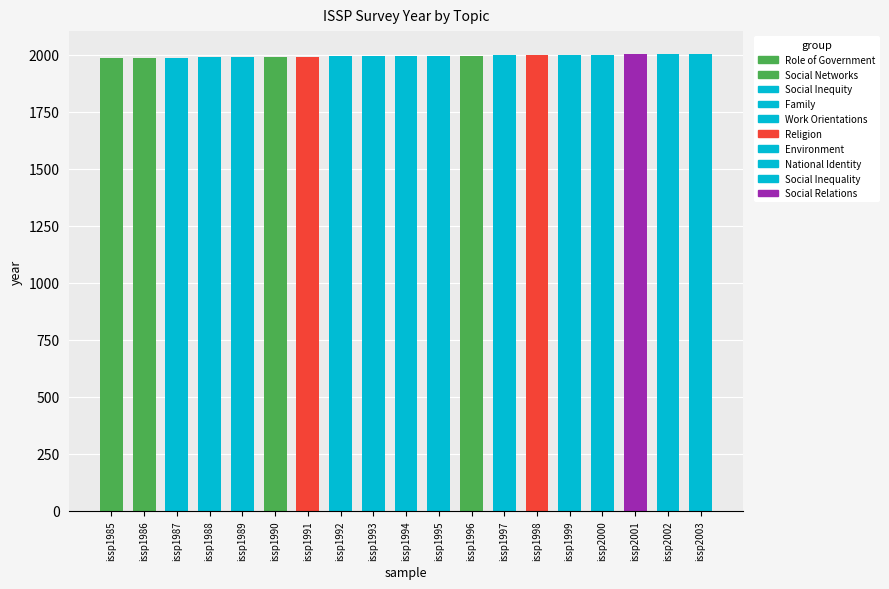

What is the difference between the second highest and minimum values?

17